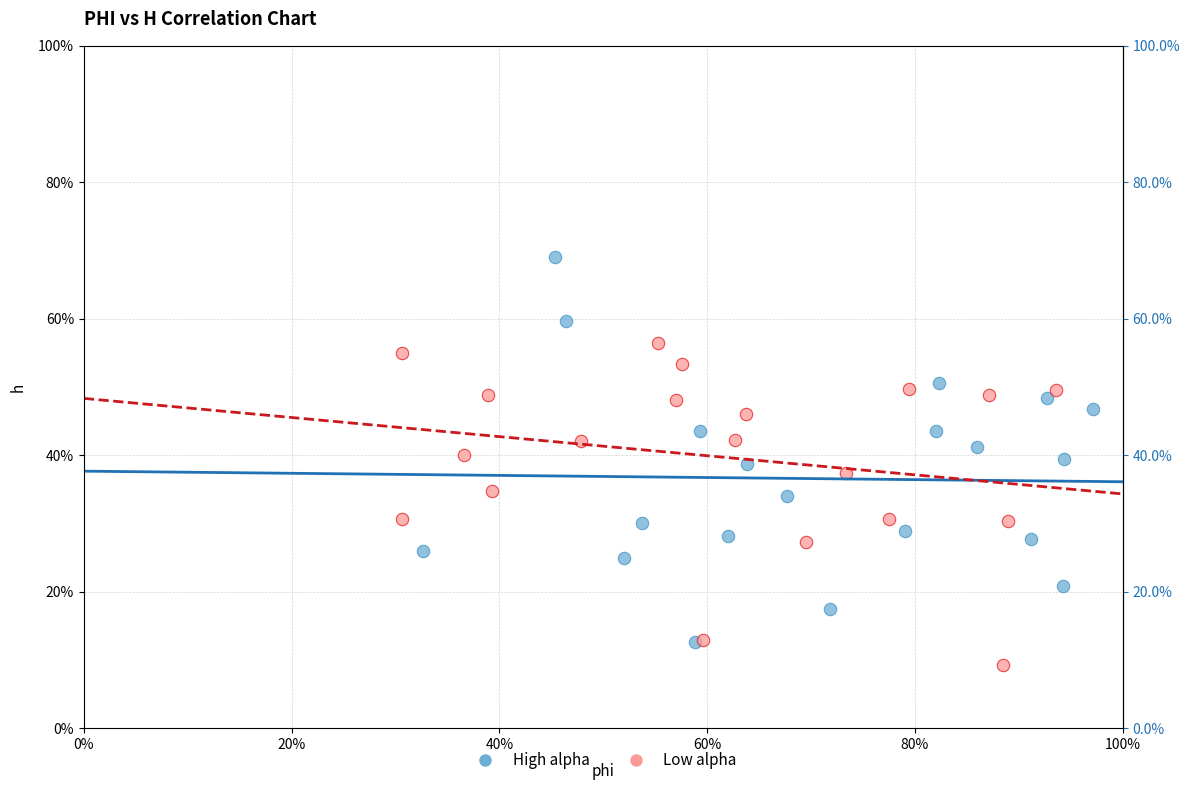

Which series has the largest Y range (max minus min)?

High alpha